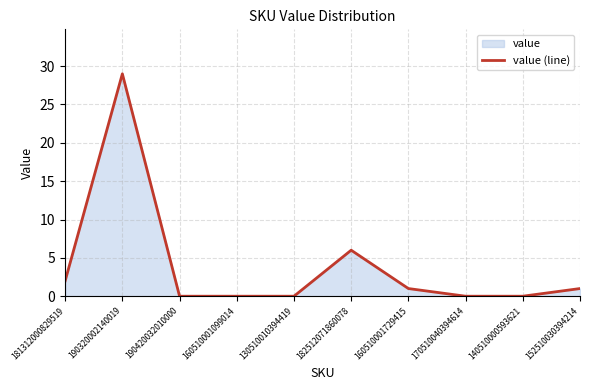

Where is the data nearest to the value 14?

182512071860078